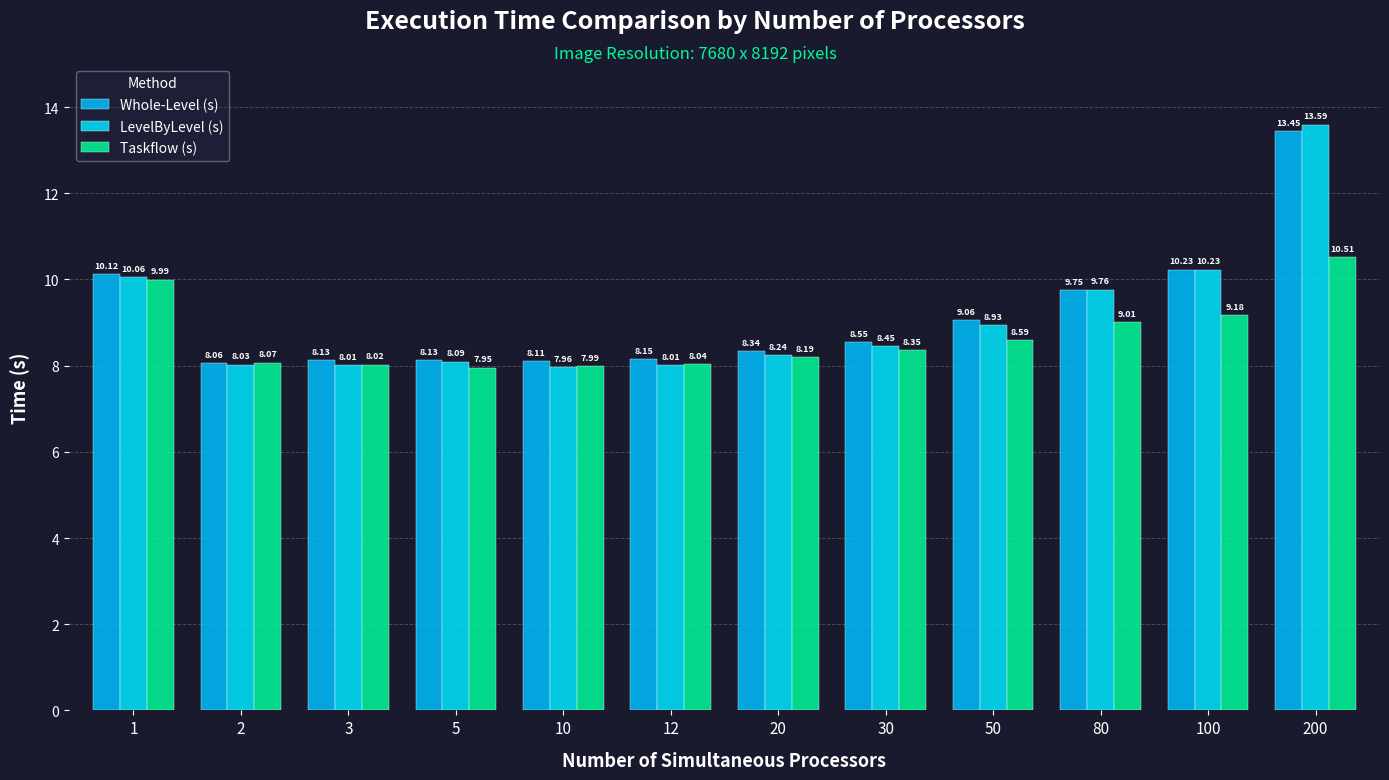

Reading left to right, extract all data points from this chart.

Whole-Level (s): 10.1	8.1	8.1	8.1	8.1	8.1	8.3	8.6	9.1	9.8	10.2	13.4
LevelByLevel (s): 10.1	8.0	8.0	8.1	8.0	8.0	8.2	8.5	8.9	9.8	10.2	13.6
Taskflow (s): 10.0	8.1	8.0	8.0	8.0	8.0	8.2	8.4	8.6	9.0	9.2	10.5